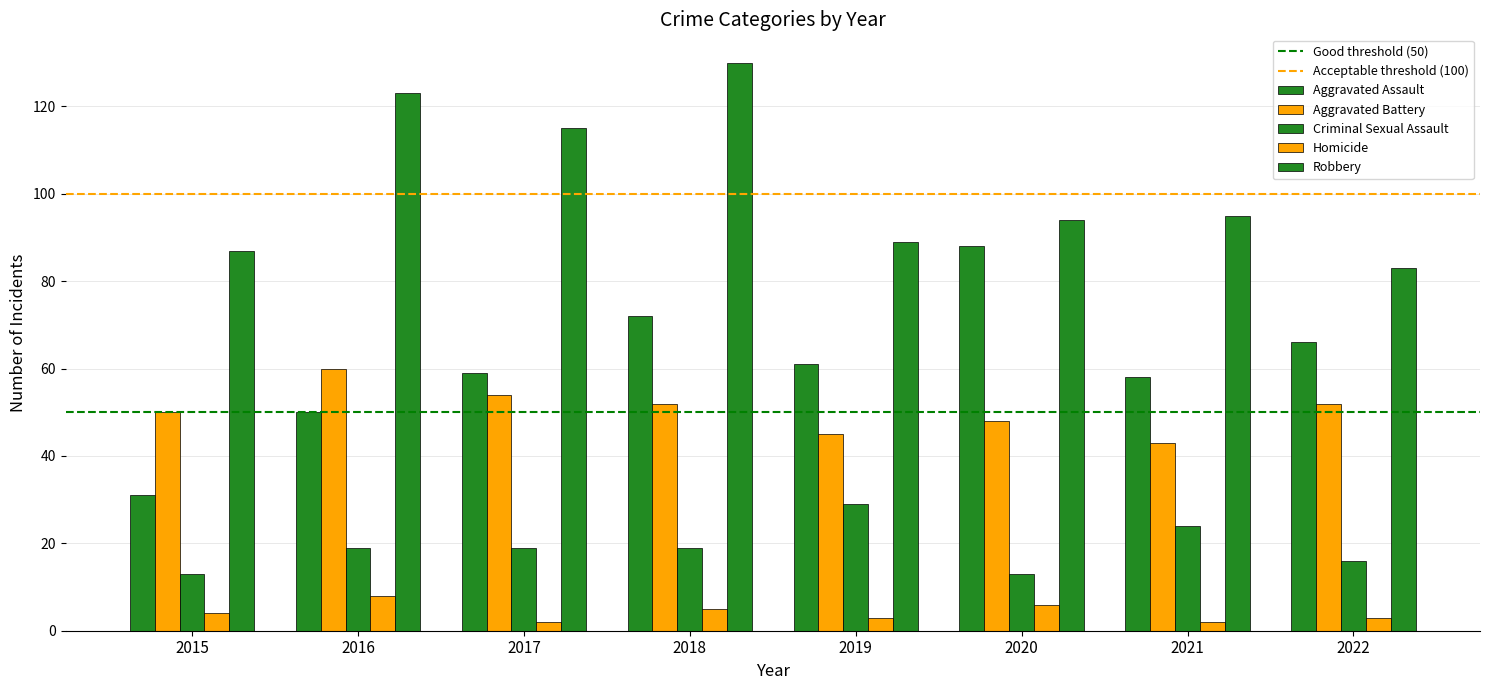

The value of Aggravated Battery at 2022 is 69. True or false?

False